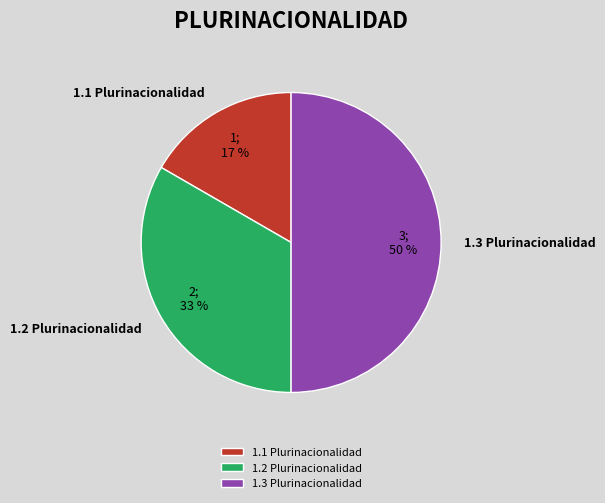

Is the sum of 1.3 Plurinacionalidad and 1.2 Plurinacionalidad greater than half?

Yes